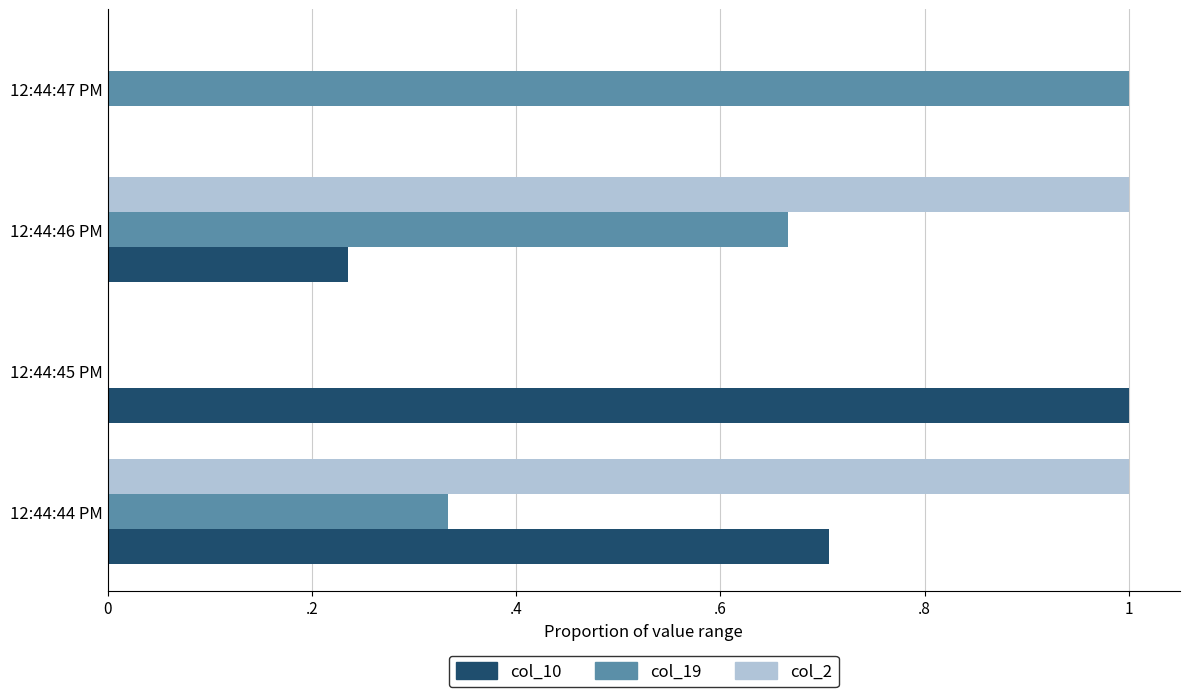

Where is col_19 nearest to the value 0?

12:44:45 PM